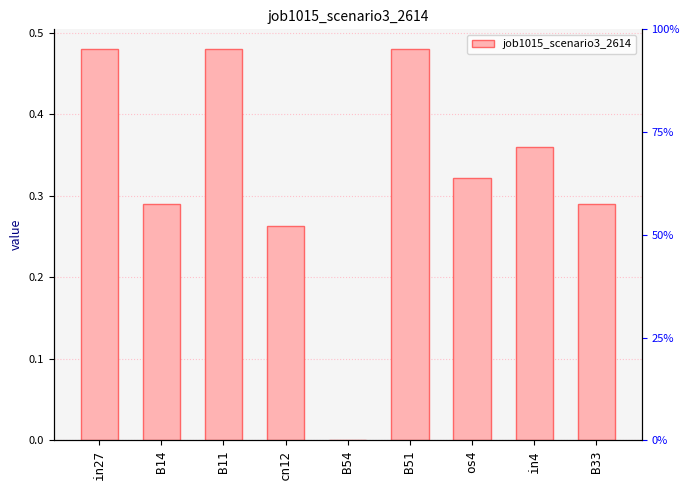

What position from the left is in27?

1